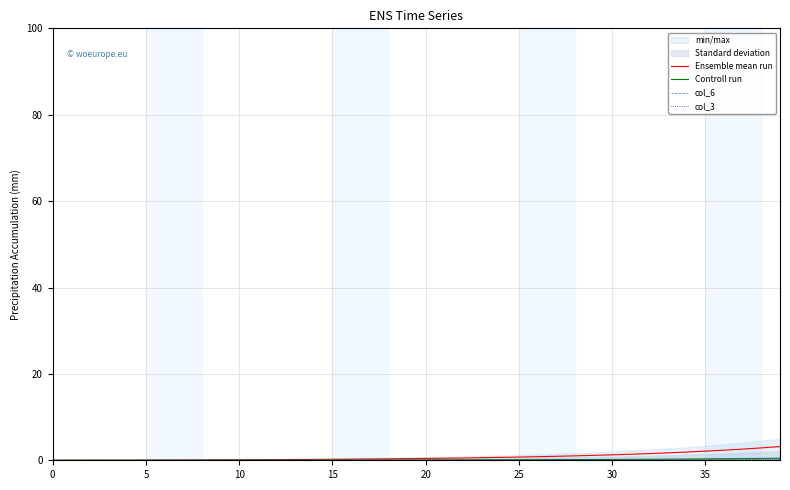

How many values in the Controll run series exceed 0?

38